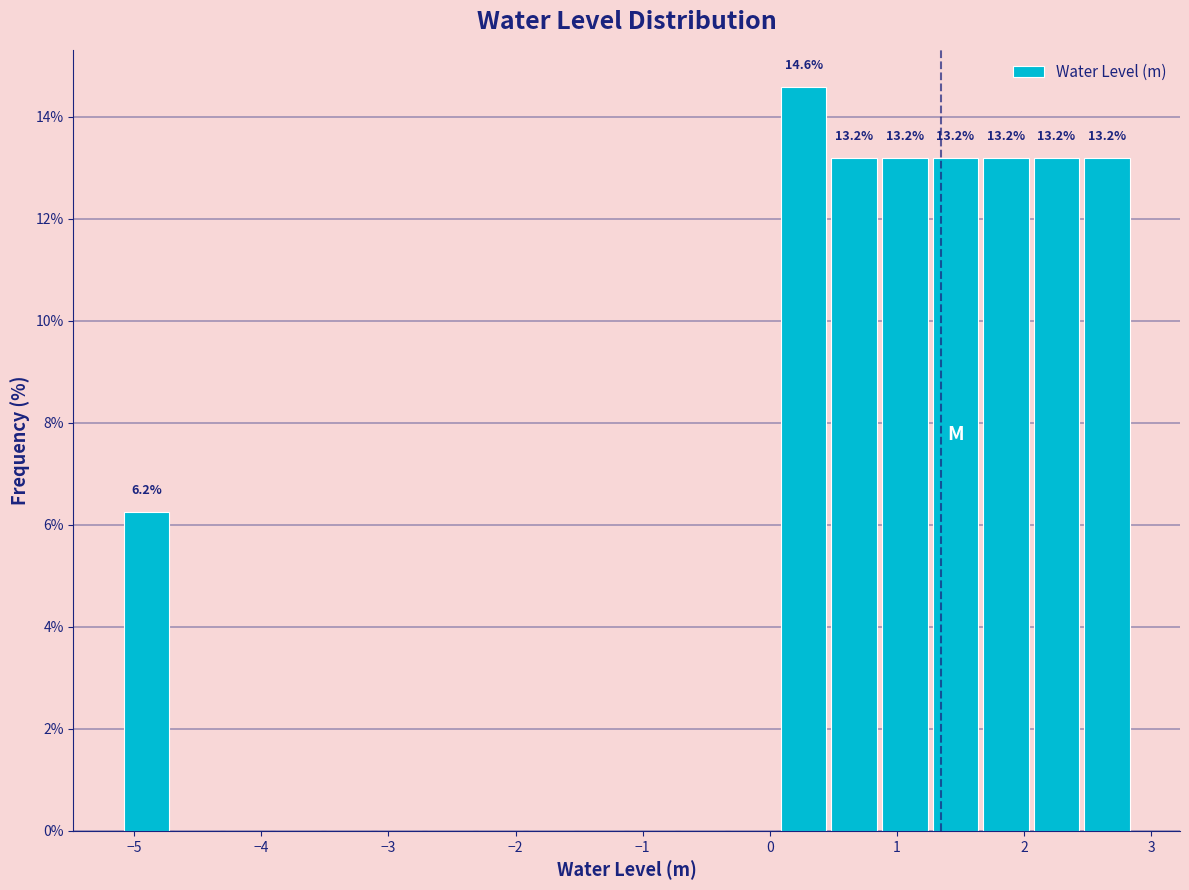

Around what value on the x-axis is the tallest bar? Give the approximate position of its centre, as read against the axis.

0.3